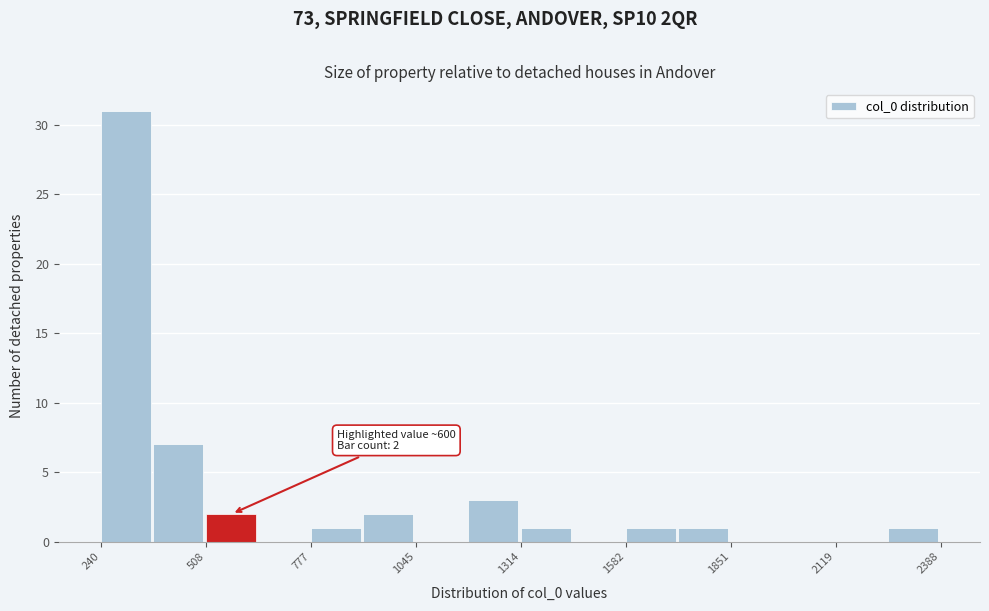

Around what value on the x-axis is the tallest bar? Give the approximate position of its centre, as read against the axis.

300